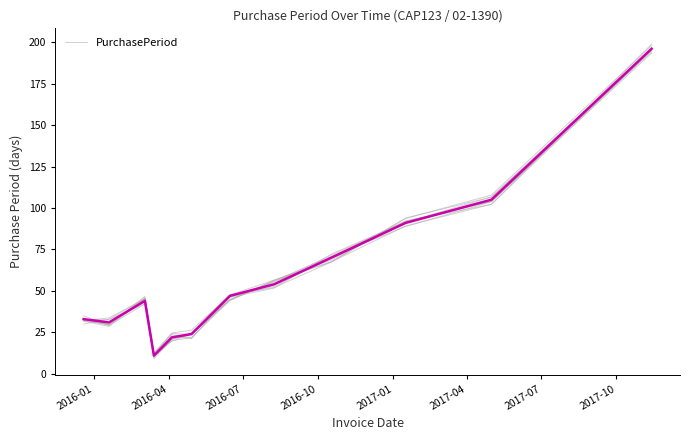

What is the maximum value for PurchasePeriod?

196